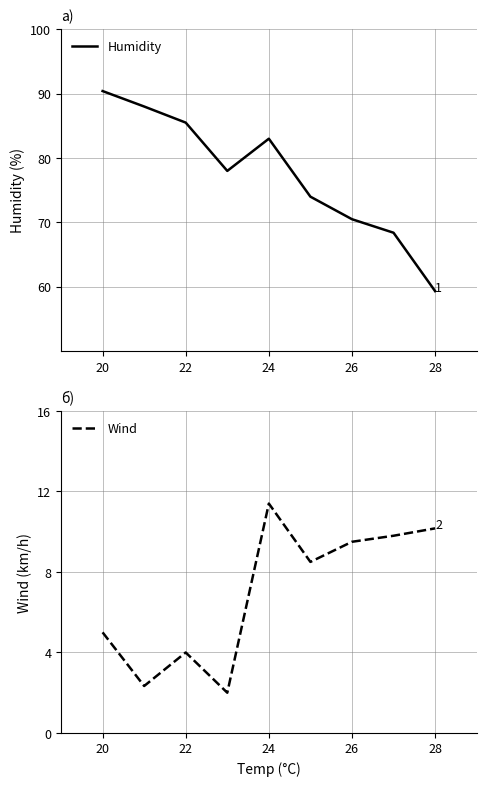

At which label does Humidity first exceed 78?

20